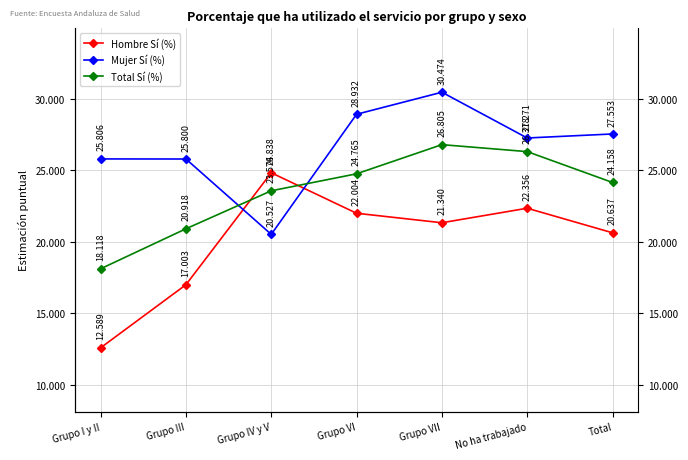

At Grupo IV y V, list the series in order from smallest to largest.

Mujer Sí (%), Total Sí (%), Hombre Sí (%)